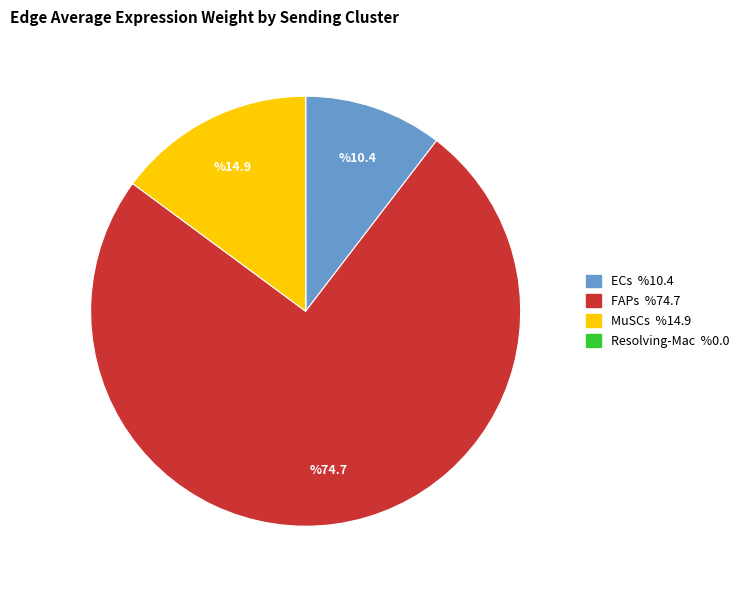

Is ECs the majority of the pie?

No